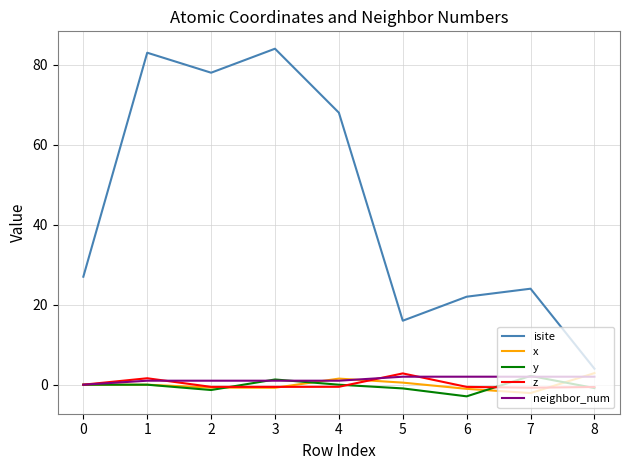

What is the difference between the maximum and minimum values in the isite series?

80.0